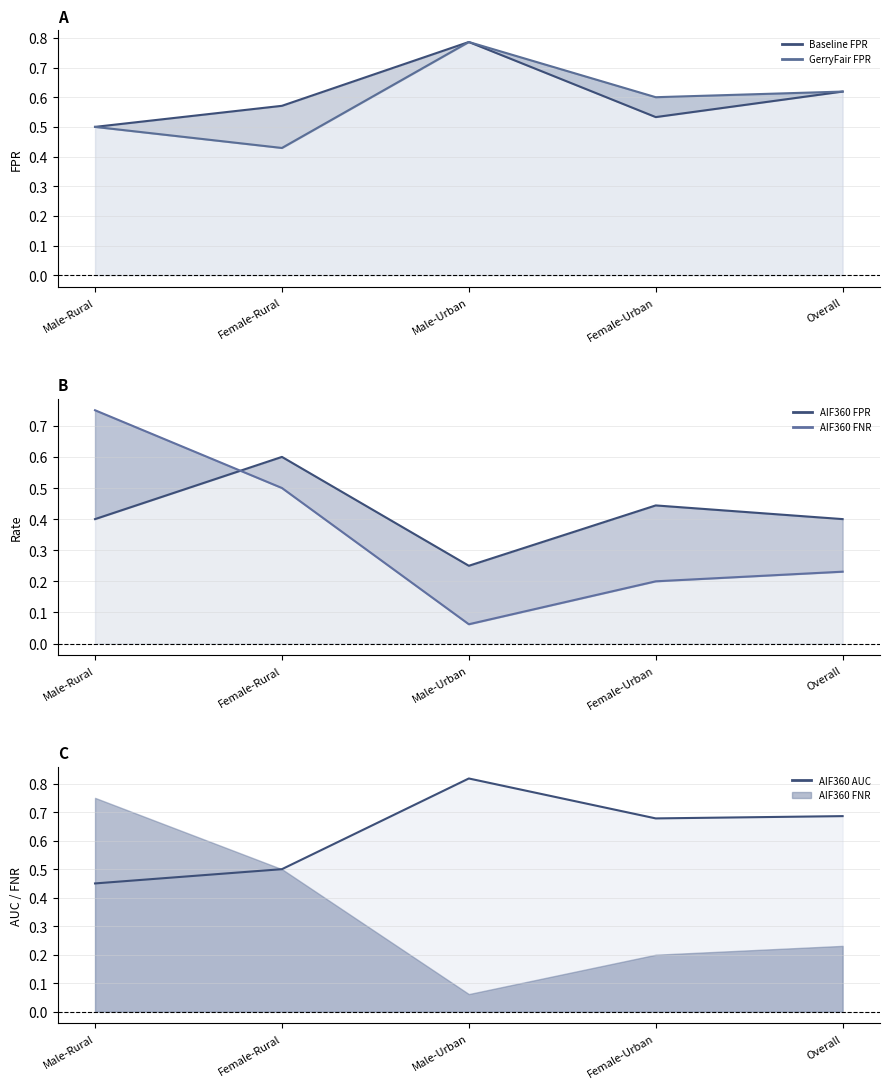

After their last crossing, which series has the higher values: AIF360 FNR or GerryFair FPR?

GerryFair FPR